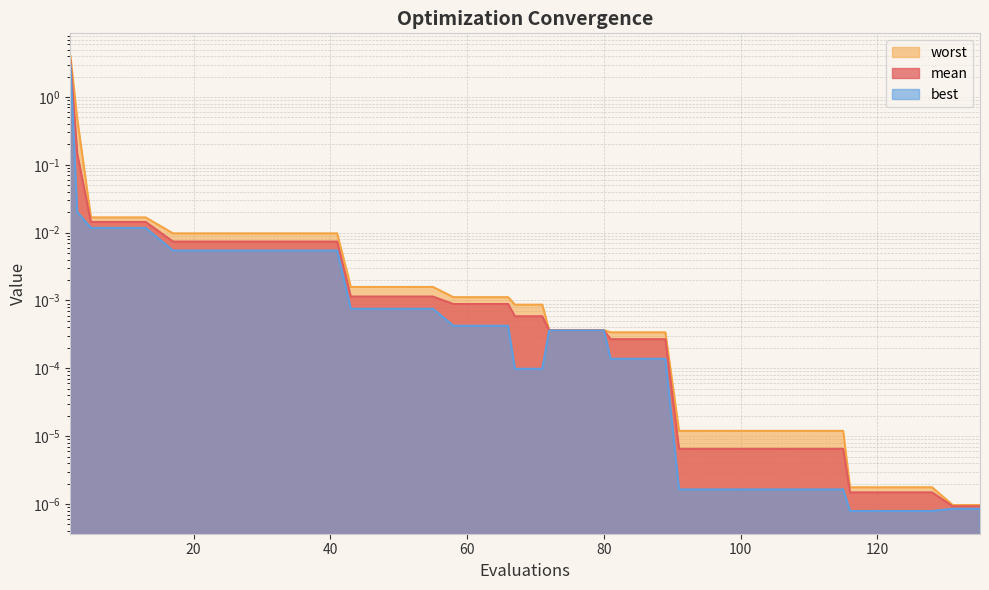

Which series has the largest total across all categories?

worst